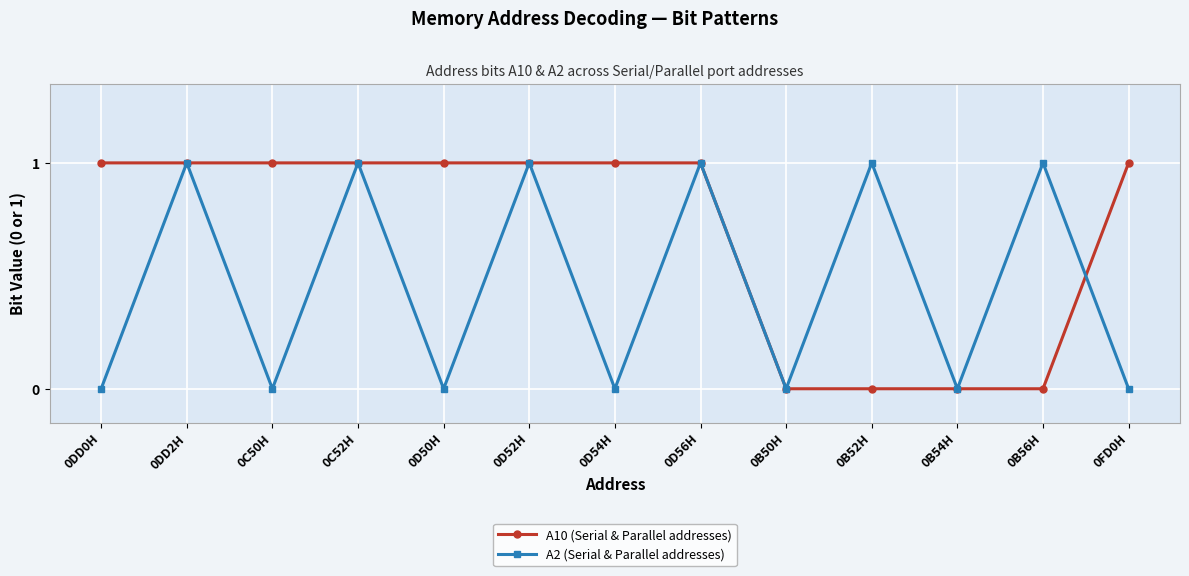

What is the sum of all A10 (Serial & Parallel addresses) values?

9